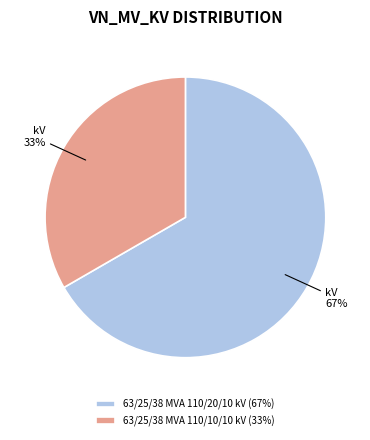

Which category has the smallest portion of the pie?

63/25/38 MVA 110/10/10 kV